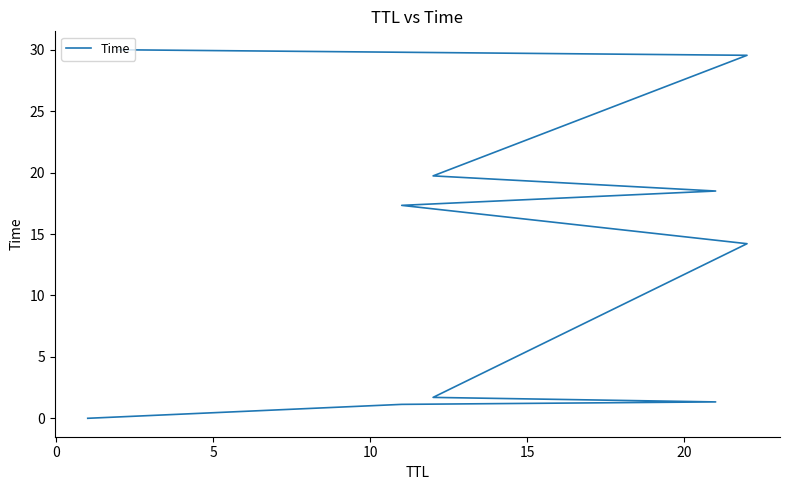

Reading right to left, transcribe all the data shown in this chart.

30.0	29.5	19.7	18.5	17.3	14.2	1.7	1.3	1.1	0.0